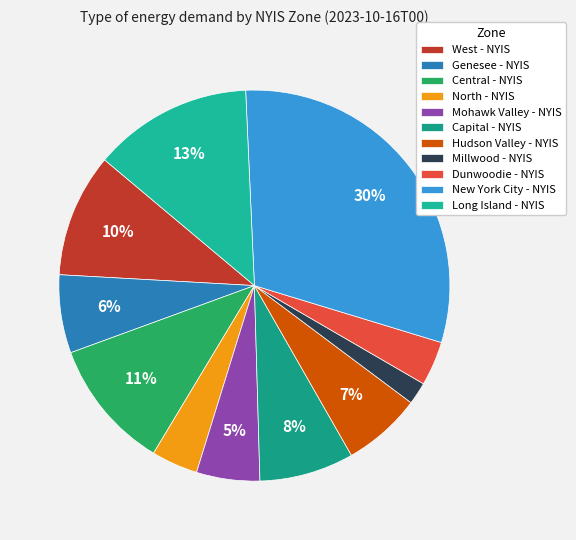

What percentage do New York City - NYIS and Genesee - NYIS together represent?

36.9%